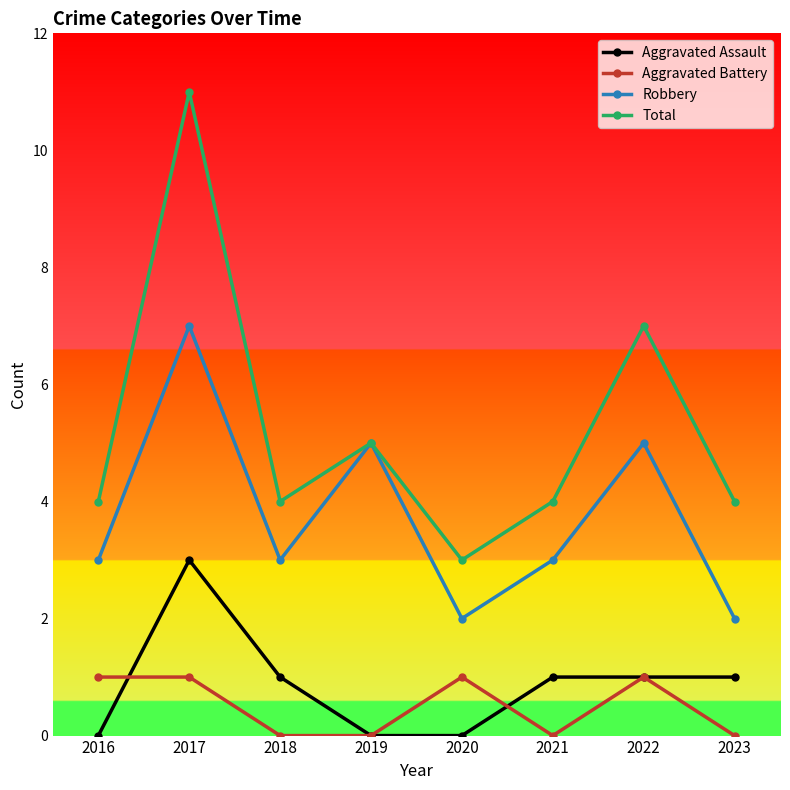

Reading left to right, transcribe all the data shown in this chart.

Aggravated Assault: 0	3	1	0	0	1	1	1
Aggravated Battery: 1	1	0	0	1	0	1	0
Robbery: 3	7	3	5	2	3	5	2
Total: 4	11	4	5	3	4	7	4